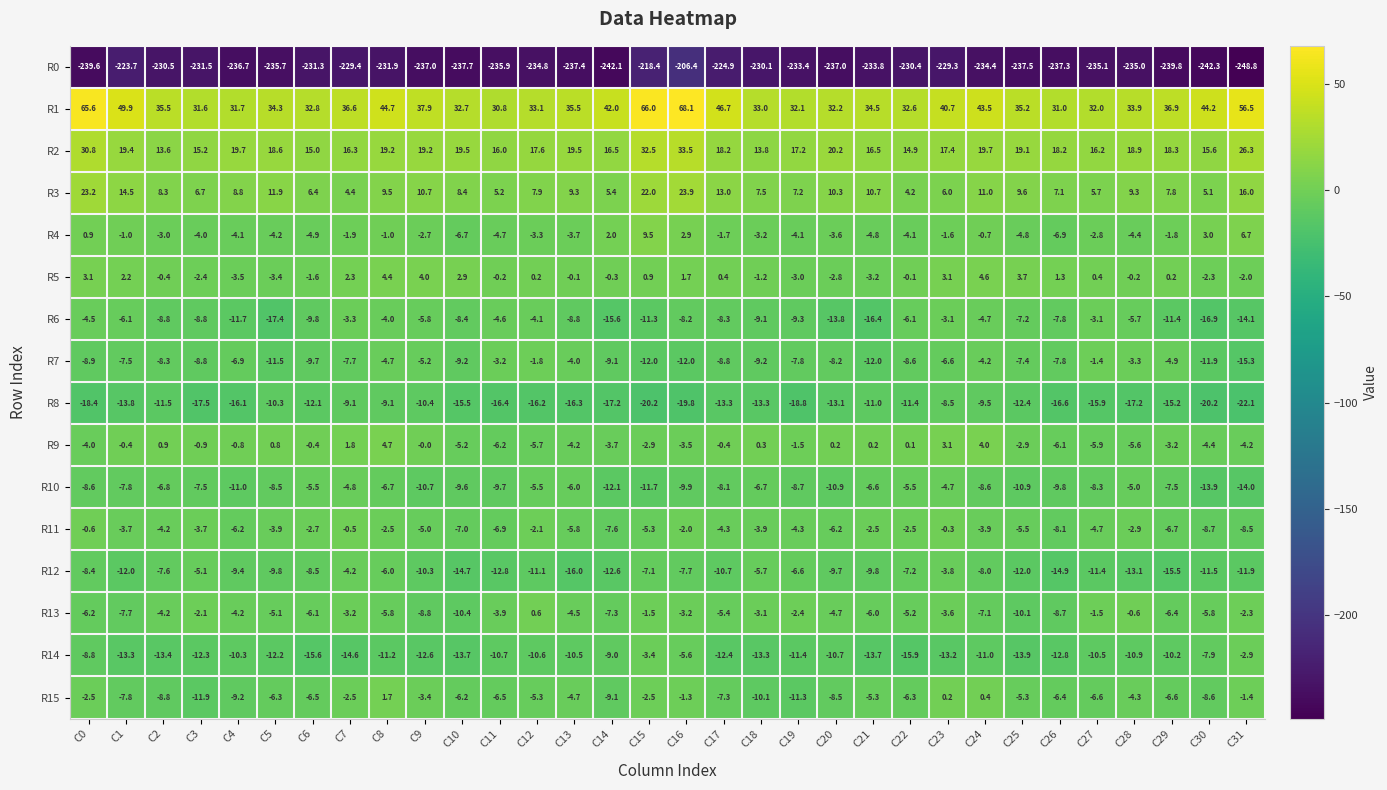

At which label is R6 closest to -10?

C6